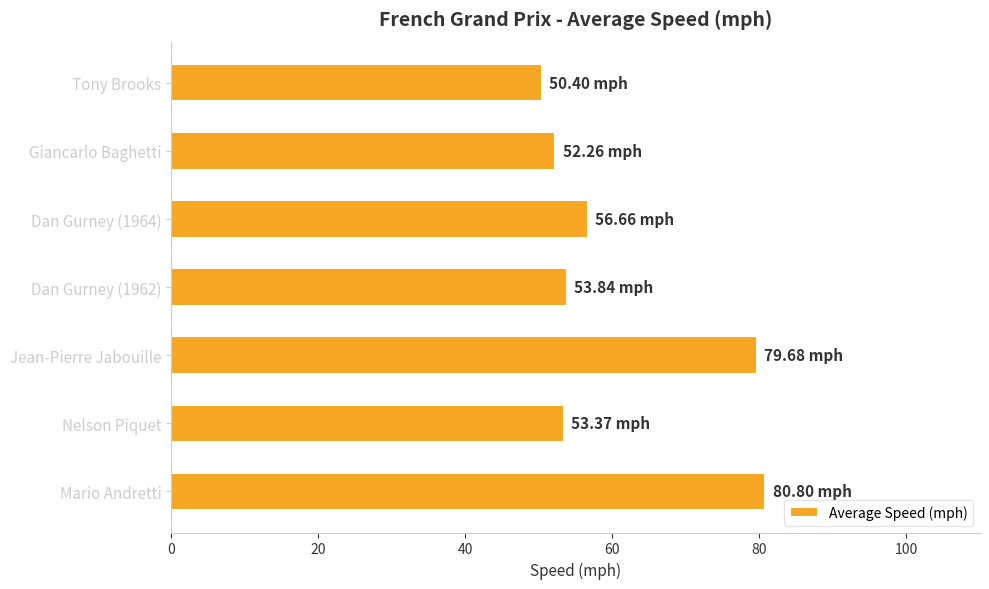

Does the chart contain any negative values?

No